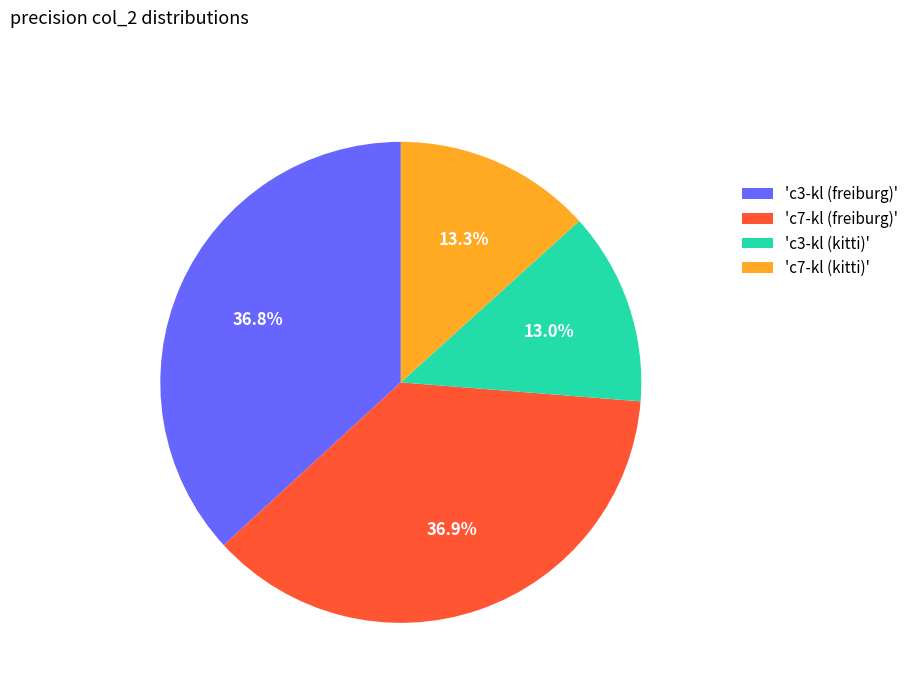

How many segments does this pie chart have?

4